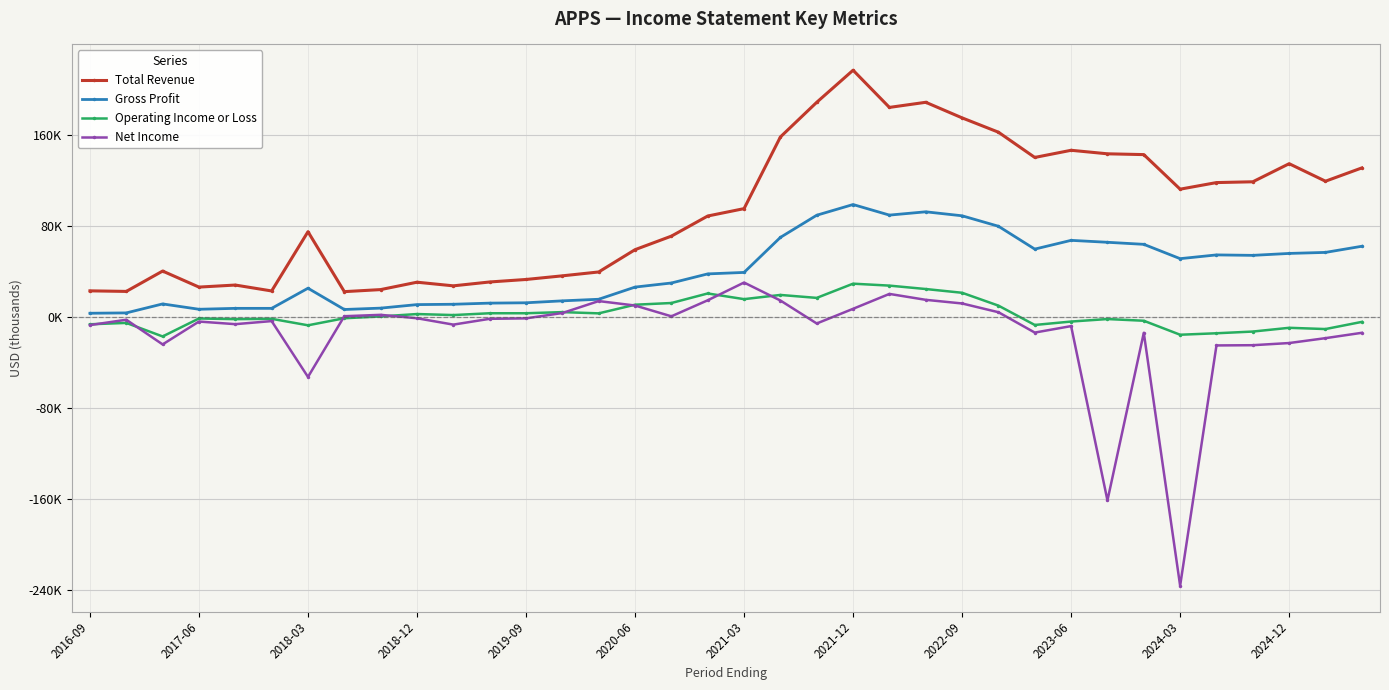

What is the difference between the maximum and second lowest values in the Total Revenue series?

194500